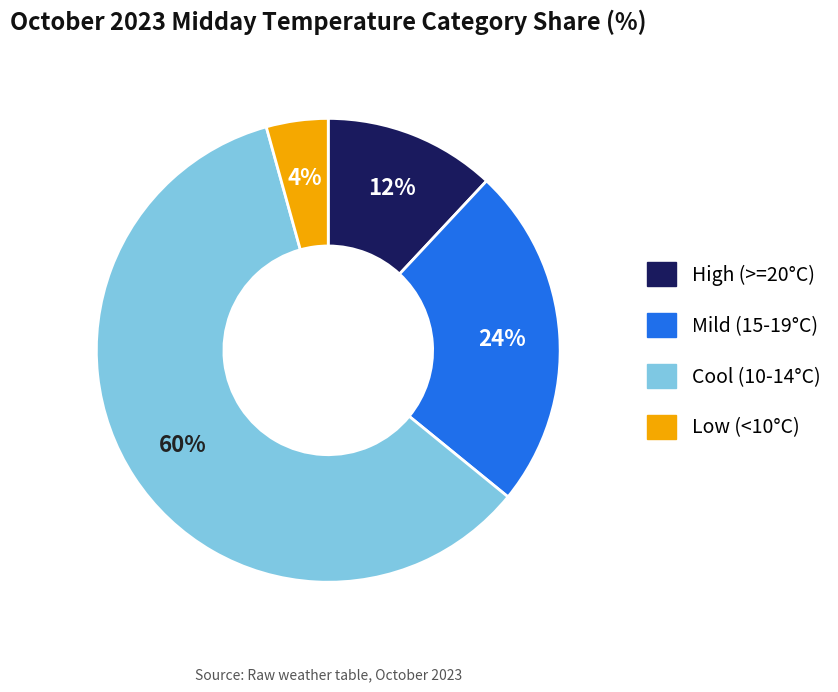

To the nearest percent, what is the average slice percentage?

25%